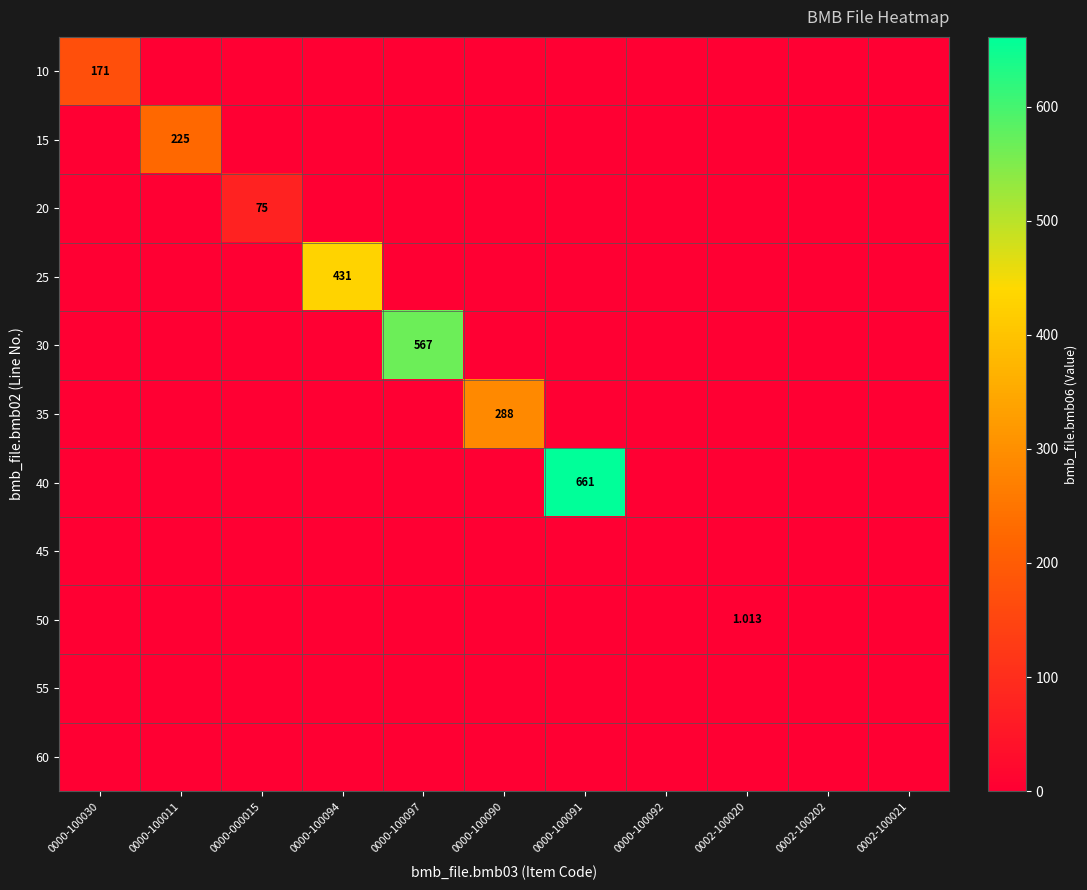

The 15 series shows 109.3 at 0000-100030. True or false?

False